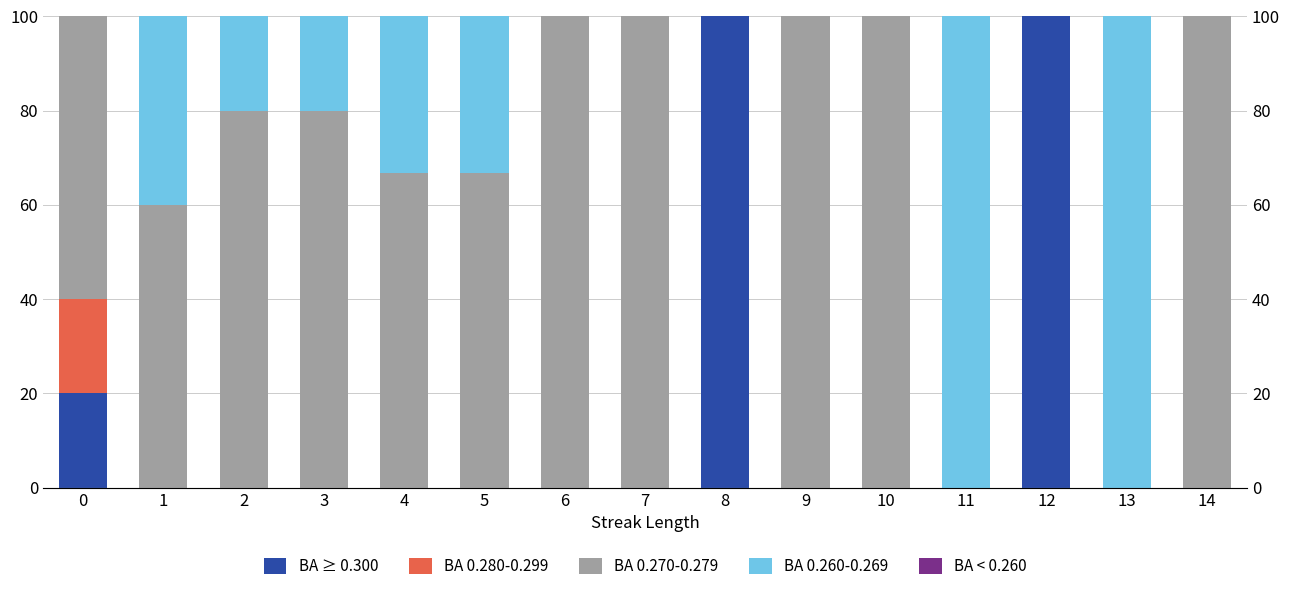

At which label does BA 0.270-0.279 first exceed 66?

2